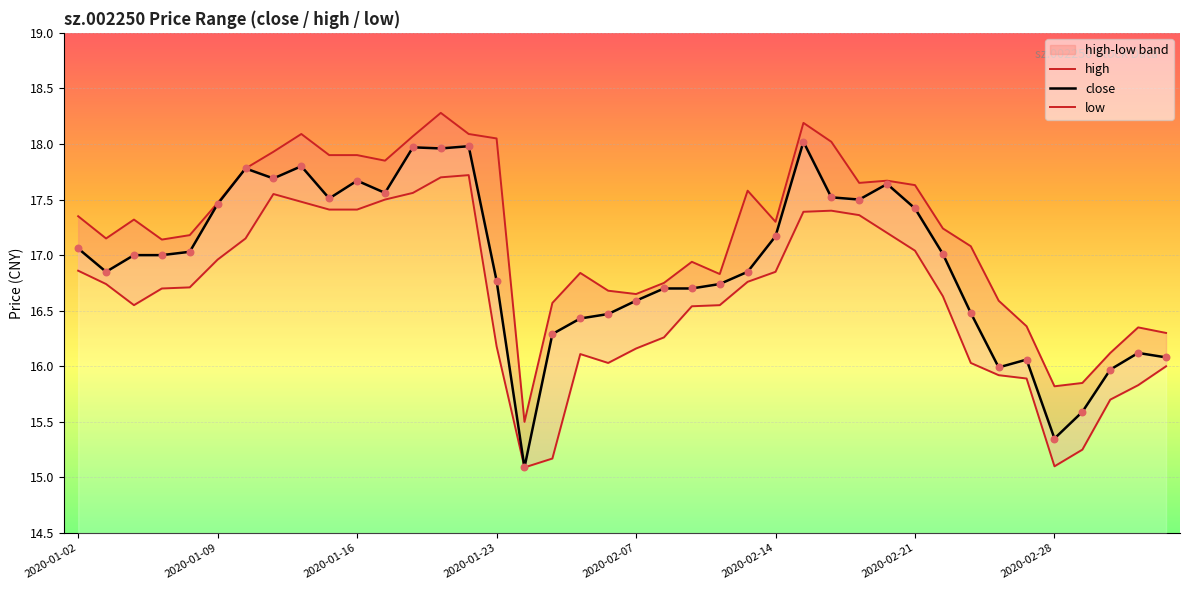

Which series has the largest total across all categories?

high